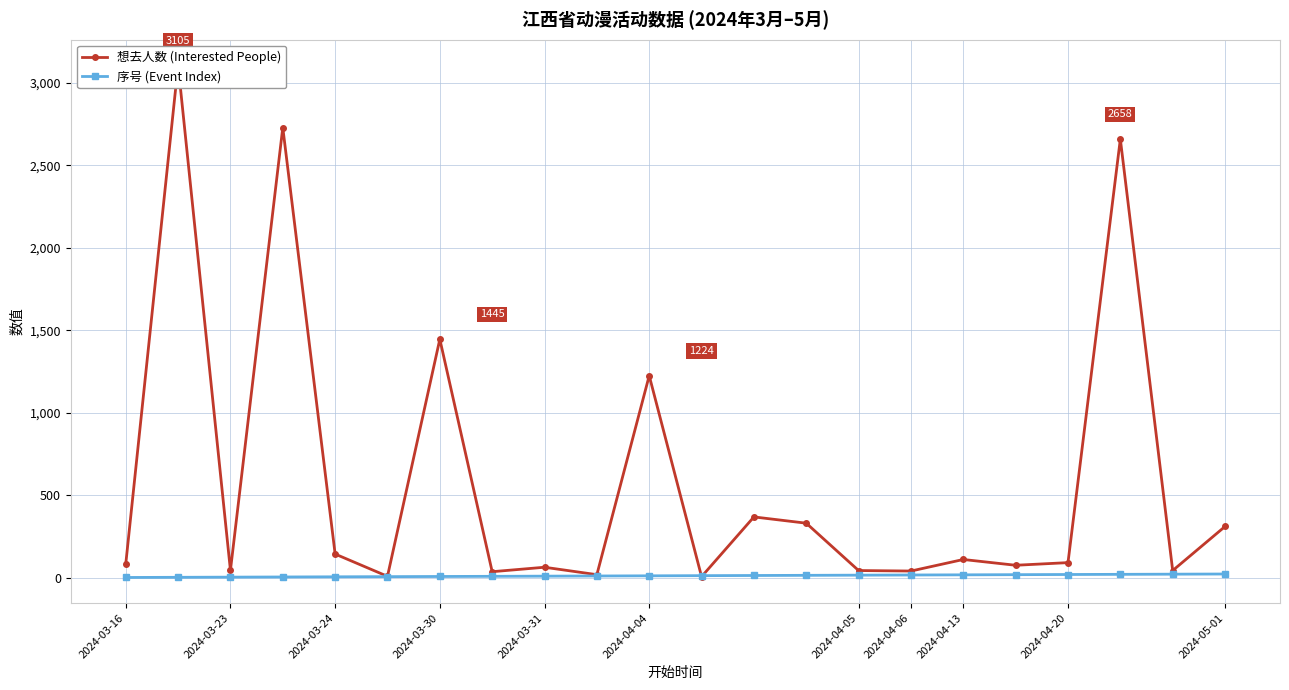

What are all the series names shown in the legend?

想去人数 (Interested People), 序号 (Event Index)